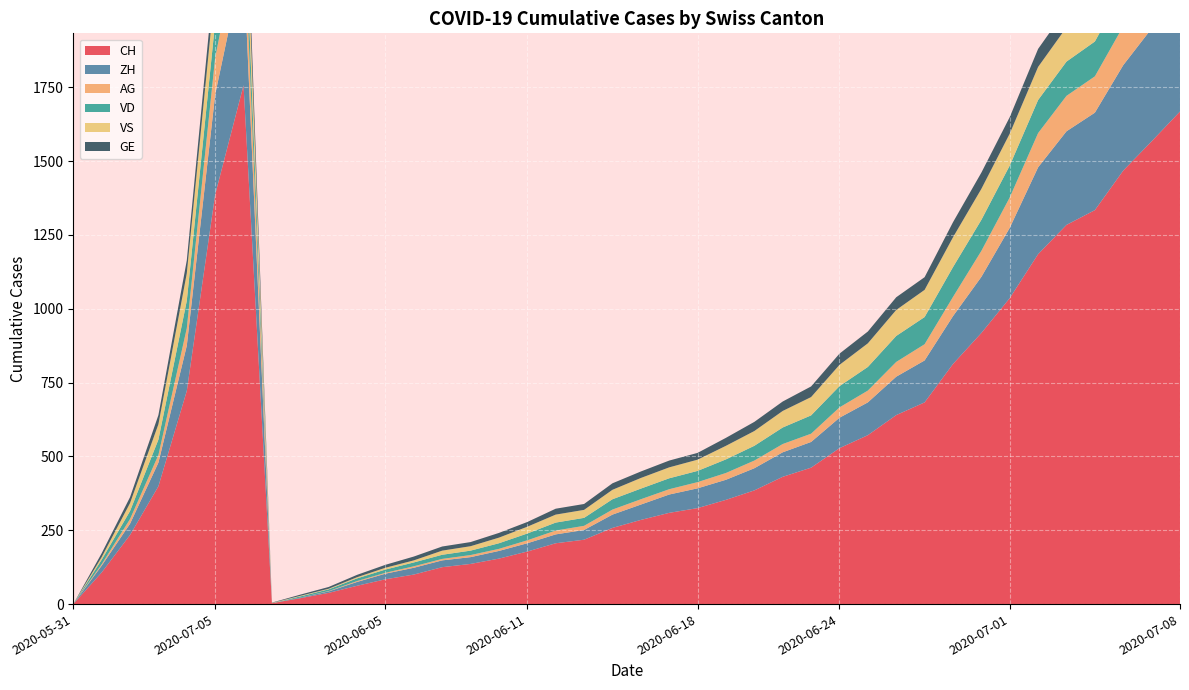

Reading left to right, extract all data points from this chart.

CH: 2020-05-31=0	2020-06-07=107	2020-06-14=234	2020-06-21=399	2020-06-28=722	2020-07-05=1387	2020-07-09=1757	2020-06-01=3	2020-06-02=20	2020-06-03=38	2020-06-04=62	2020-06-05=84	2020-06-06=100	2020-06-08=125	2020-06-09=136	2020-06-10=154	2020-06-11=178	2020-06-12=206	2020-06-13=218	2020-06-15=258	2020-06-16=285	2020-06-17=309	2020-06-18=325	2020-06-19=353	2020-06-20=385	2020-06-22=431	2020-06-23=462	2020-06-24=528	2020-06-25=572	2020-06-26=640	2020-06-27=683	2020-06-29=813	2020-06-30=918	2020-07-01=1036	2020-07-02=1185	2020-07-03=1284	2020-07-04=1334	2020-07-06=1468	2020-07-07=1567	2020-07-08=1668
ZH: 2020-05-31=0	2020-06-07=23	2020-06-14=38	2020-06-21=80	2020-06-28=153	2020-07-05=338	2020-07-09=424	2020-06-01=0	2020-06-02=2	2020-06-03=5	2020-06-04=13	2020-06-05=19	2020-06-06=23	2020-06-08=23	2020-06-09=23	2020-06-10=26	2020-06-11=28	2020-06-12=30	2020-06-13=33	2020-06-15=45	2020-06-16=52	2020-06-17=62	2020-06-18=67	2020-06-19=68	2020-06-20=75	2020-06-22=83	2020-06-23=87	2020-06-24=103	2020-06-25=111	2020-06-26=130	2020-06-27=142	2020-06-29=162	2020-06-30=190	2020-07-01=238	2020-07-02=294	2020-07-03=317	2020-07-04=330	2020-07-06=357	2020-07-07=382	2020-07-08=405
VD: 2020-05-31=0	2020-06-07=15	2020-06-14=27	2020-06-21=52	2020-06-28=93	2020-07-05=120	2020-07-09=128	2020-06-01=0	2020-06-02=4	2020-06-03=6	2020-06-04=9	2020-06-05=11	2020-06-06=13	2020-06-08=14	2020-06-09=15	2020-06-10=19	2020-06-11=23	2020-06-12=27	2020-06-13=27	2020-06-15=35	2020-06-16=36	2020-06-17=37	2020-06-18=38	2020-06-19=46	2020-06-20=50	2020-06-22=56	2020-06-23=62	2020-06-24=72	2020-06-25=80	2020-06-26=88	2020-06-27=92	2020-06-29=101	2020-06-30=105	2020-07-01=108	2020-07-02=112	2020-07-03=116	2020-07-04=118	2020-07-06=123	2020-07-07=126	2020-07-08=126
VS: 2020-05-31=0	2020-06-07=9	2020-06-14=27	2020-06-21=52	2020-06-28=93	2020-07-05=120	2020-07-09=128	2020-06-01=1	2020-06-02=2	2020-06-03=2	2020-06-04=4	2020-06-05=6	2020-06-06=7	2020-06-08=14	2020-06-09=15	2020-06-10=19	2020-06-11=23	2020-06-12=27	2020-06-13=27	2020-06-15=32	2020-06-16=36	2020-06-17=37	2020-06-18=38	2020-06-19=46	2020-06-20=50	2020-06-22=56	2020-06-23=62	2020-06-24=72	2020-06-25=80	2020-06-26=88	2020-06-27=92	2020-06-29=101	2020-06-30=105	2020-07-01=108	2020-07-02=112	2020-07-03=116	2020-07-04=118	2020-07-06=123	2020-07-07=126	2020-07-08=126
AG: 2020-05-31=0	2020-06-07=5	2020-06-14=16	2020-06-21=26	2020-06-28=59	2020-07-05=125	2020-07-09=153	2020-06-01=0	2020-06-02=0	2020-06-03=1	2020-06-04=3	2020-06-05=3	2020-06-06=5	2020-06-08=5	2020-06-09=7	2020-06-10=7	2020-06-11=10	2020-06-12=13	2020-06-13=14	2020-06-15=17	2020-06-16=18	2020-06-17=18	2020-06-18=21	2020-06-19=23	2020-06-20=26	2020-06-22=28	2020-06-23=28	2020-06-24=35	2020-06-25=40	2020-06-26=50	2020-06-27=55	2020-06-29=65	2020-06-30=88	2020-07-01=103	2020-07-02=116	2020-07-03=120	2020-07-04=123	2020-07-06=132	2020-07-07=140	2020-07-08=147
GE: 2020-05-31=0	2020-06-07=13	2020-06-14=20	2020-06-21=31	2020-06-28=44	2020-07-05=68	2020-07-09=91	2020-06-01=1	2020-06-02=4	2020-06-03=6	2020-06-04=8	2020-06-05=10	2020-06-06=13	2020-06-08=14	2020-06-09=14	2020-06-10=16	2020-06-11=16	2020-06-12=20	2020-06-13=20	2020-06-15=22	2020-06-16=22	2020-06-17=23	2020-06-18=23	2020-06-19=27	2020-06-20=31	2020-06-22=32	2020-06-23=36	2020-06-24=38	2020-06-25=40	2020-06-26=43	2020-06-27=43	2020-06-29=51	2020-06-30=55	2020-07-01=56	2020-07-02=61	2020-07-03=63	2020-07-04=66	2020-07-06=75	2020-07-07=79	2020-07-08=83